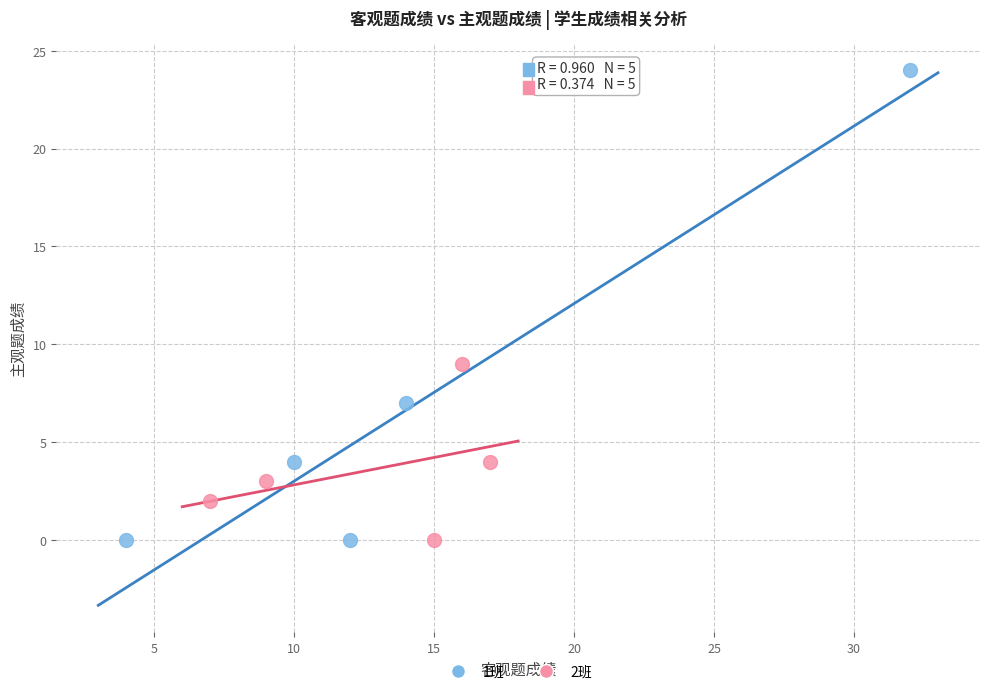

Which series has the largest Y range (max minus min)?

1班